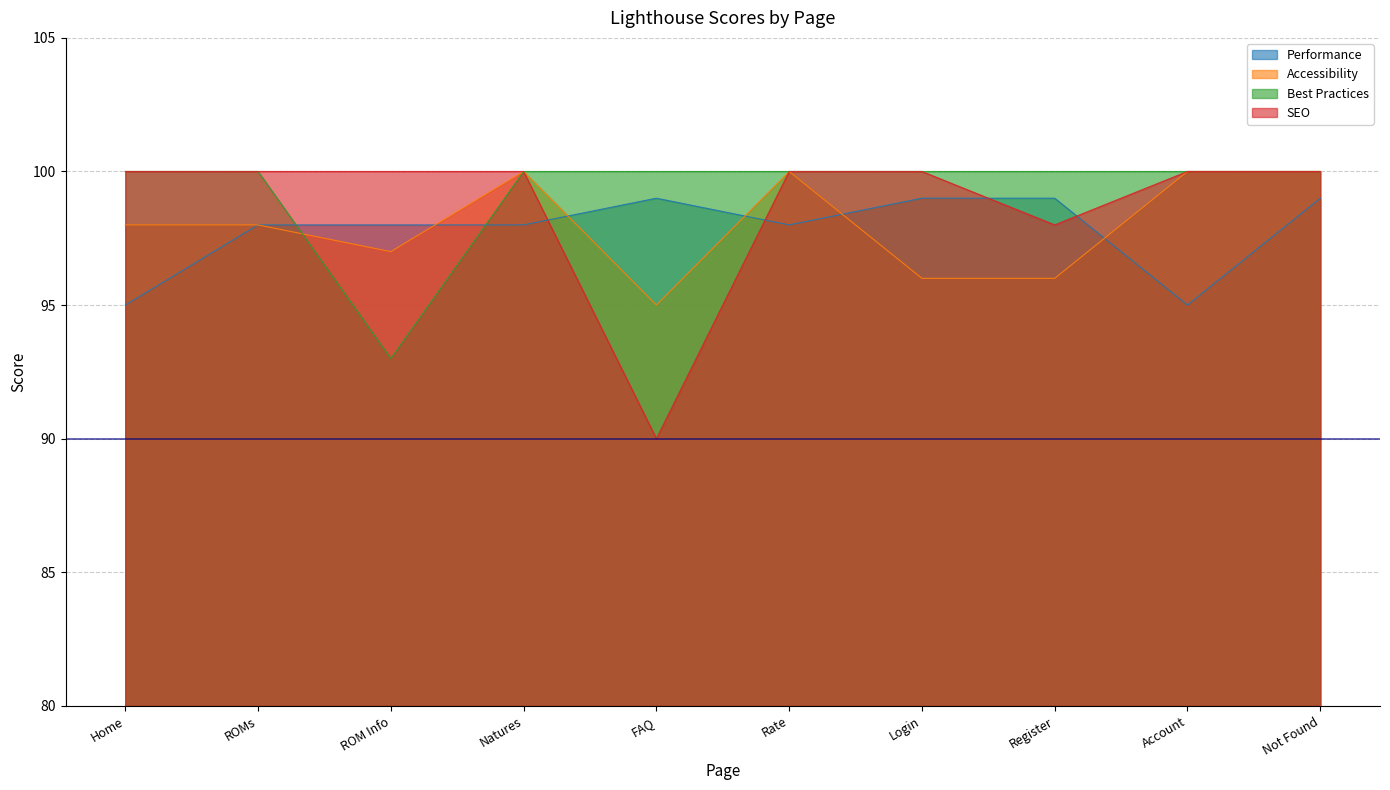

What is the label of the 5th point from the right?

Rate